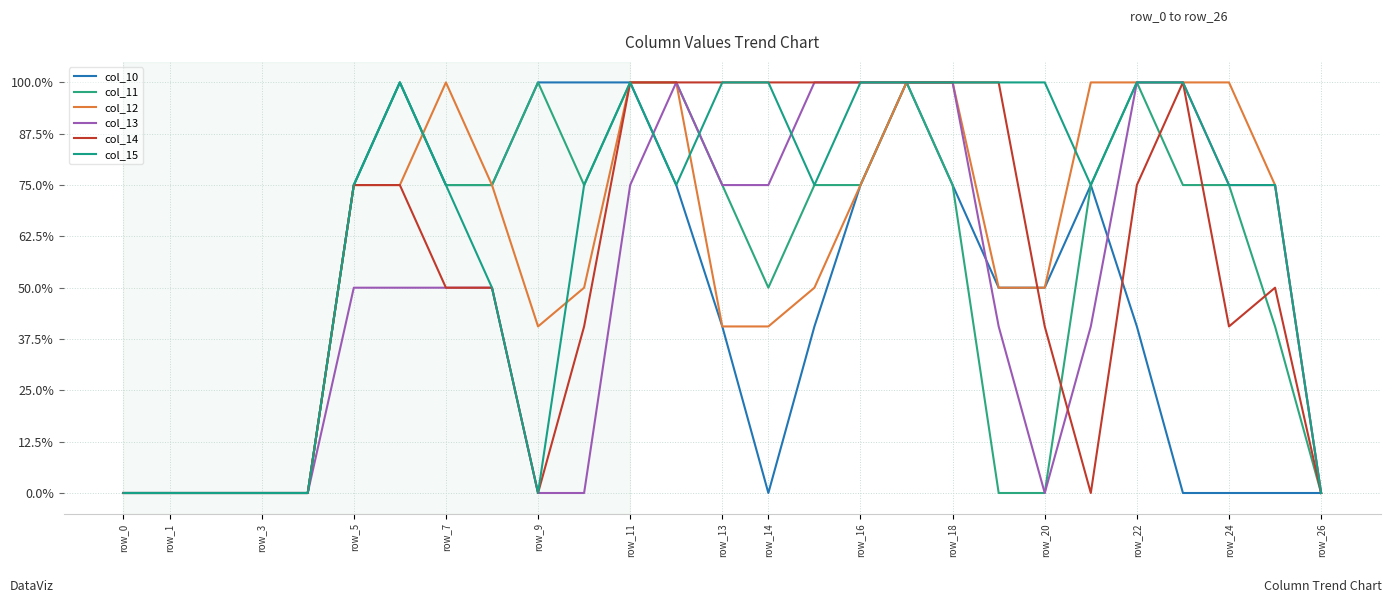

Which series ends up on top after the final intersection of col_14 and col_11?

col_14